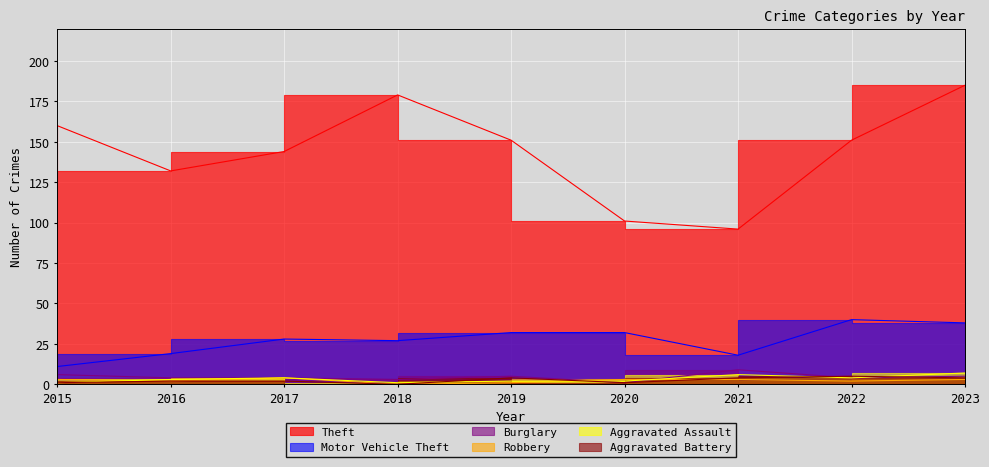

In Theft, how many points are higher than both neighbors (excluding endpoints)?

1